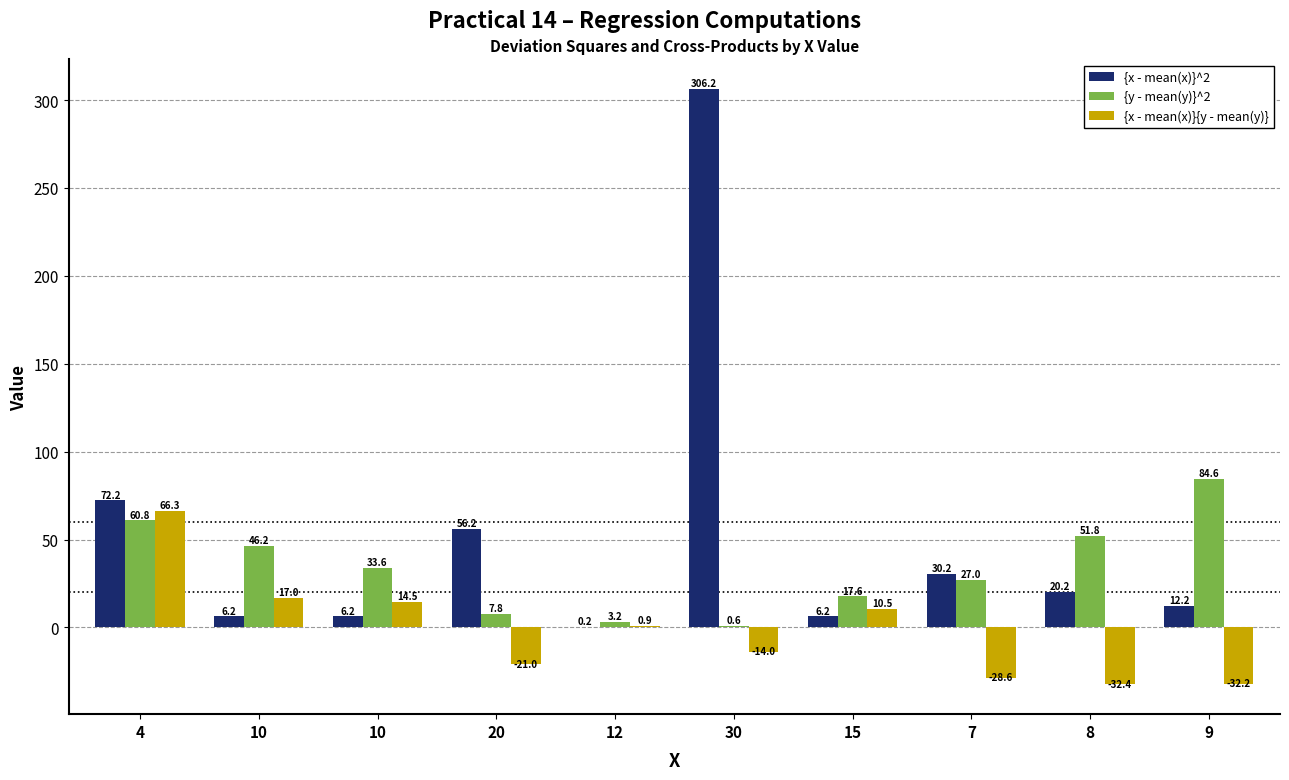

Count the number of categories in the chart.

10